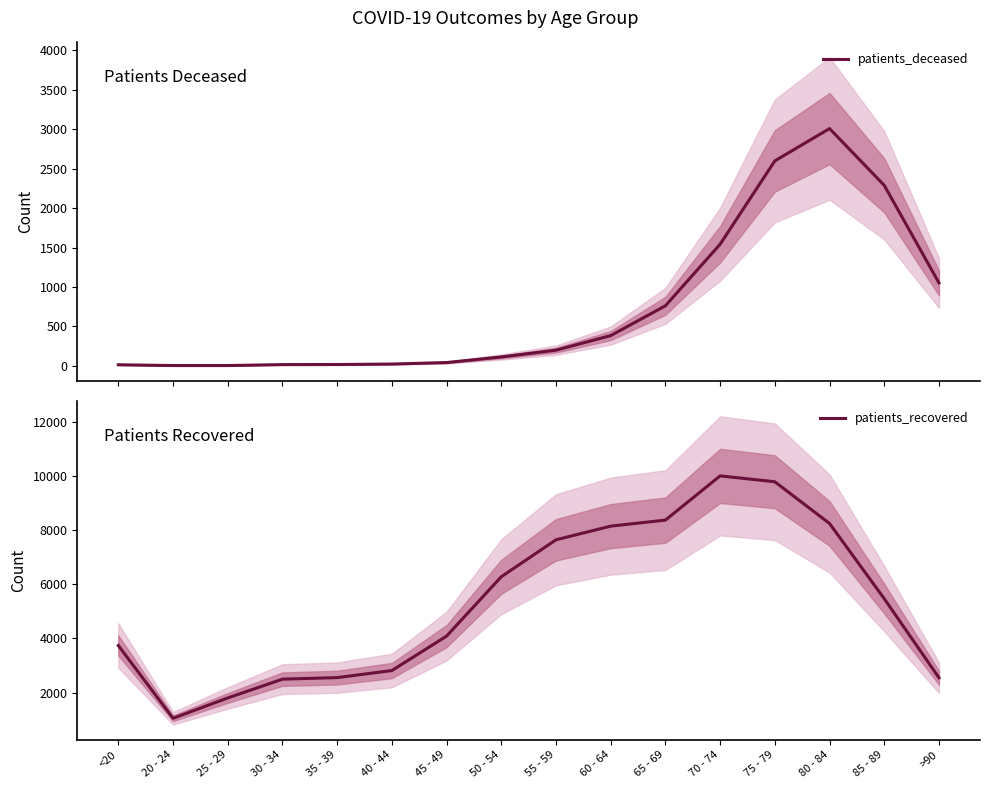

Where does the patients_deceased series first go above 198?

60 - 64